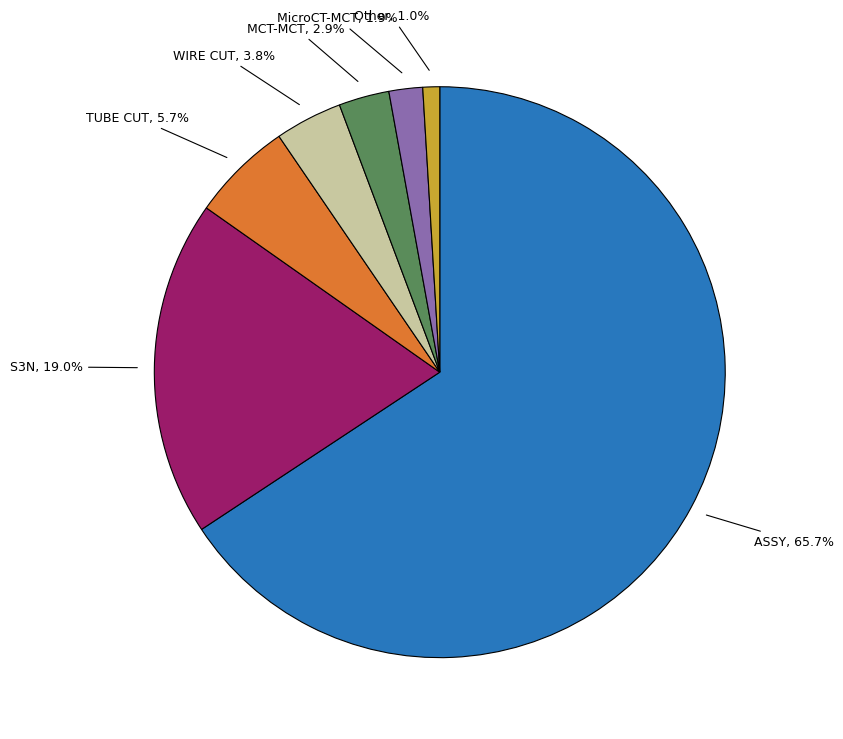

Is there any slice that represents more than half of the pie?

Yes